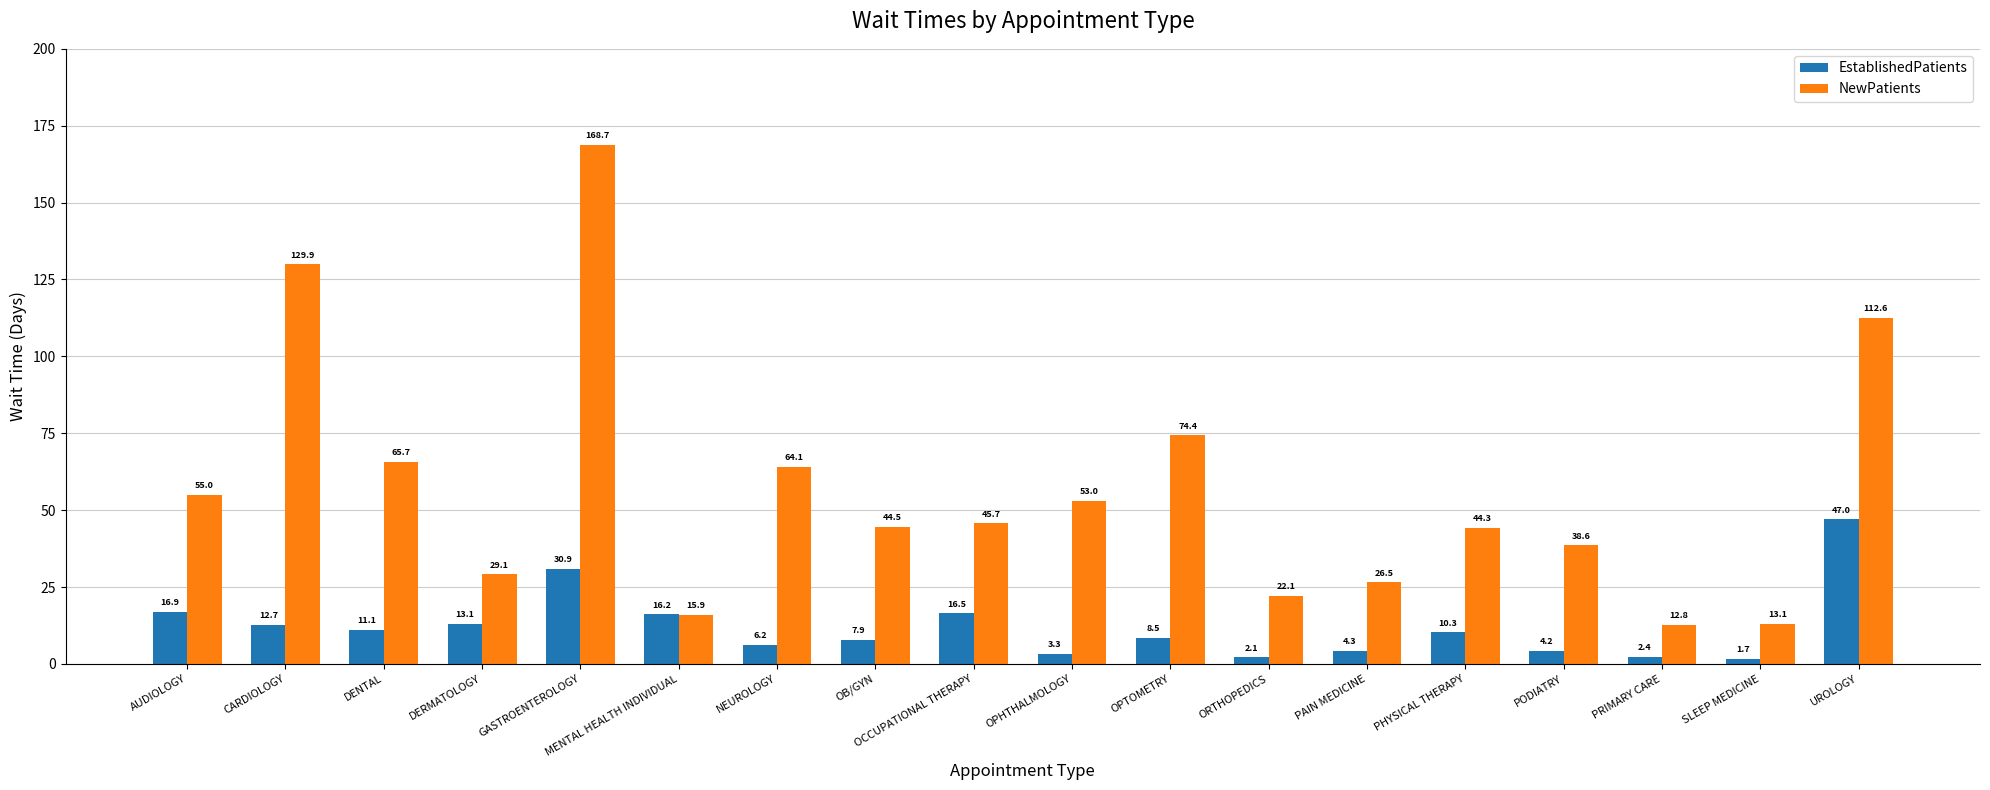

What is the average value of the EstablishedPatients series?

12.0